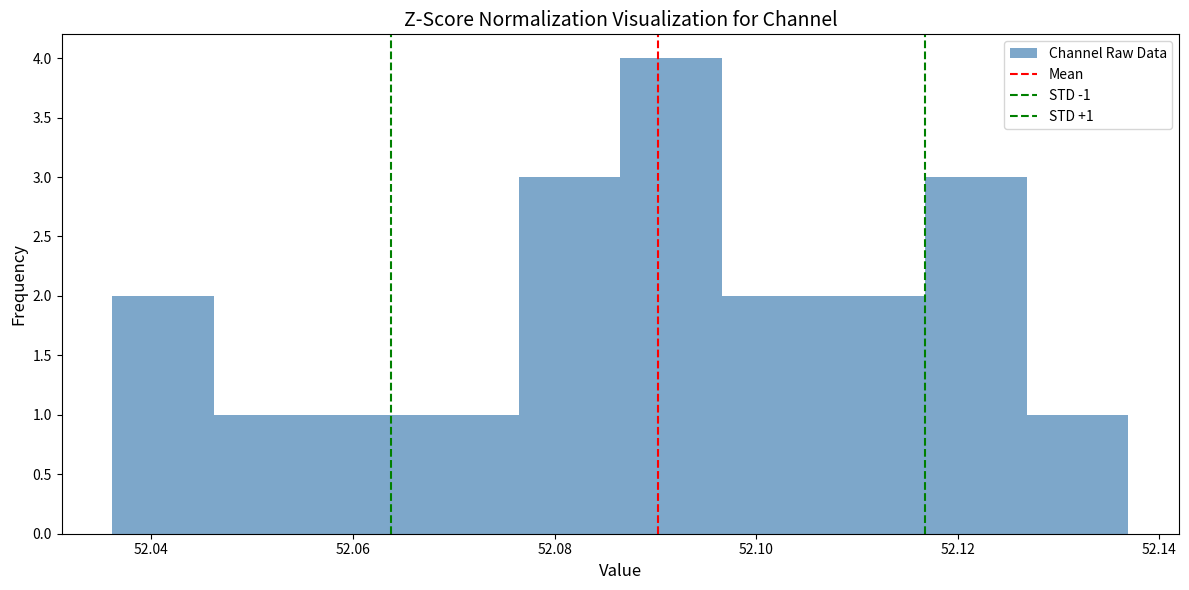

Over which range of the x-axis is the bar tallest?

52.086 to 52.096